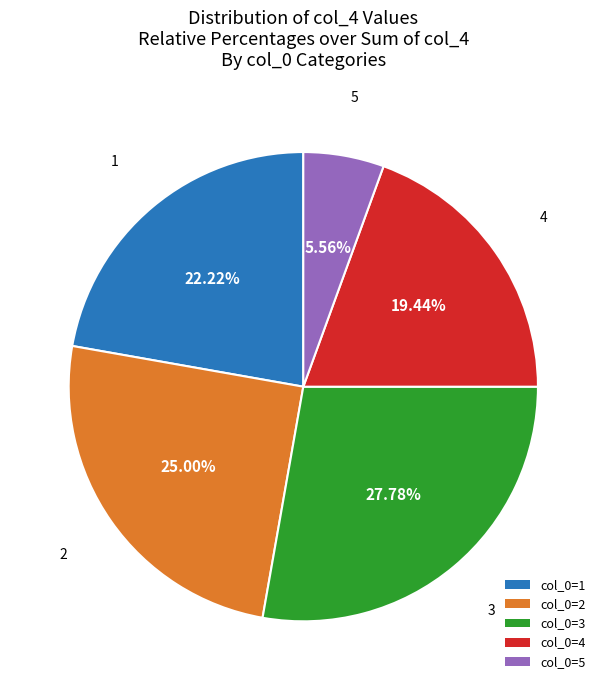

What is the largest slice in the pie chart?

col_0=3